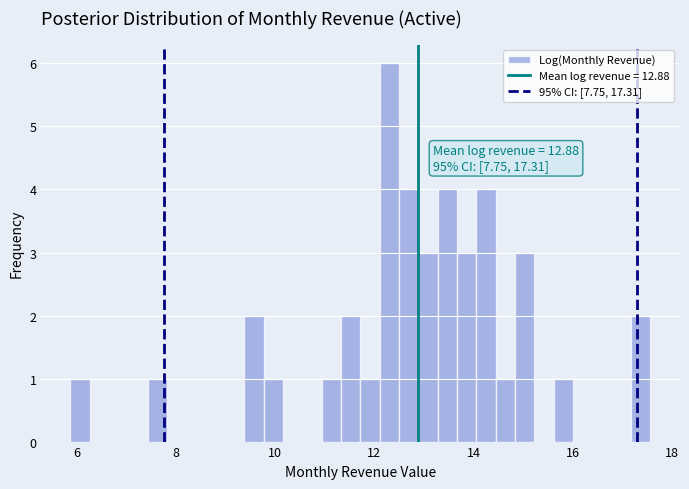

Around what value on the x-axis is the tallest bar? Give the approximate position of its centre, as read against the axis.

12.4